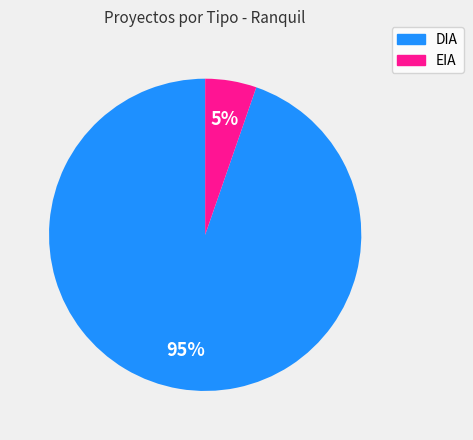

Rank the categories by value from highest to lowest.

DIA, EIA